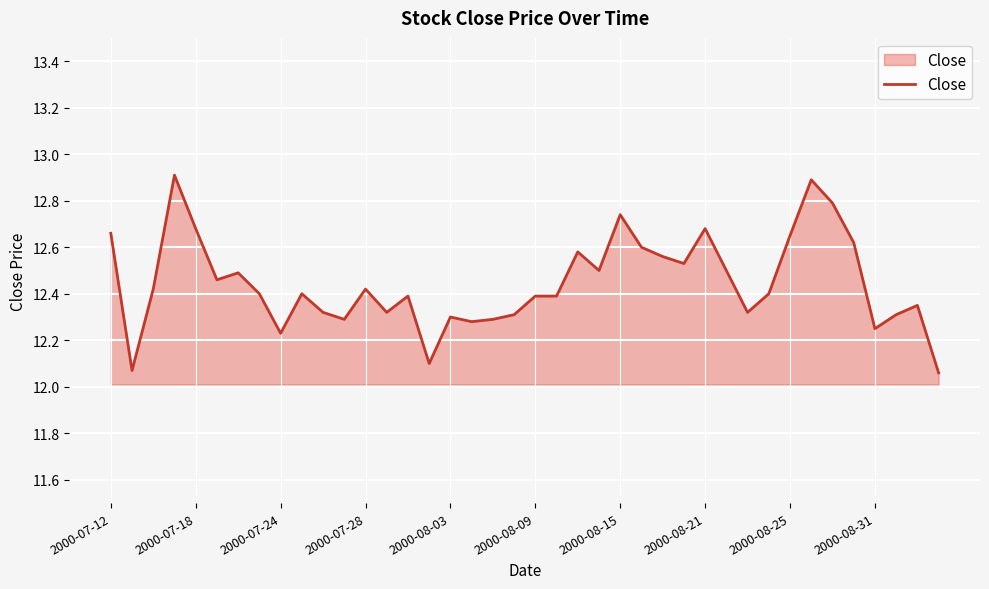

What is the maximum value shown in the chart?

12.9